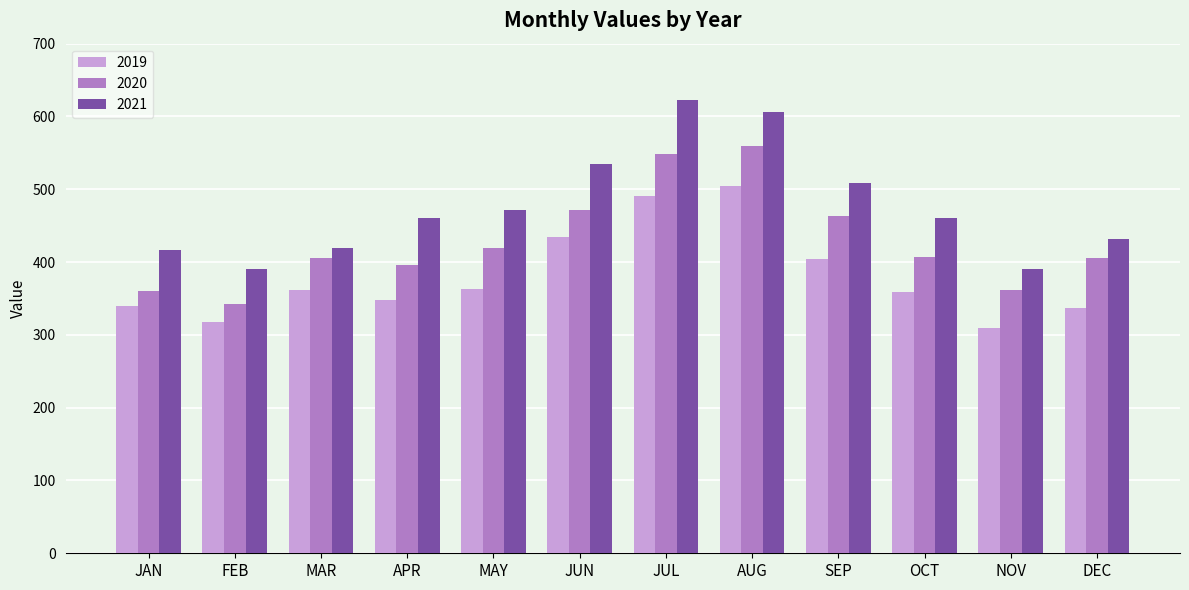

Between JAN and NOV, which series saw the biggest shift?

2019